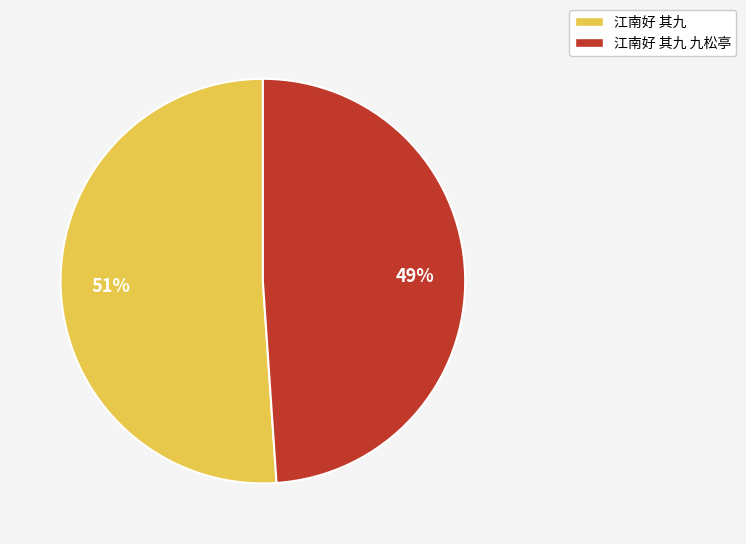

To the nearest percent, what is the difference between the largest and smallest slice percentages?

2%